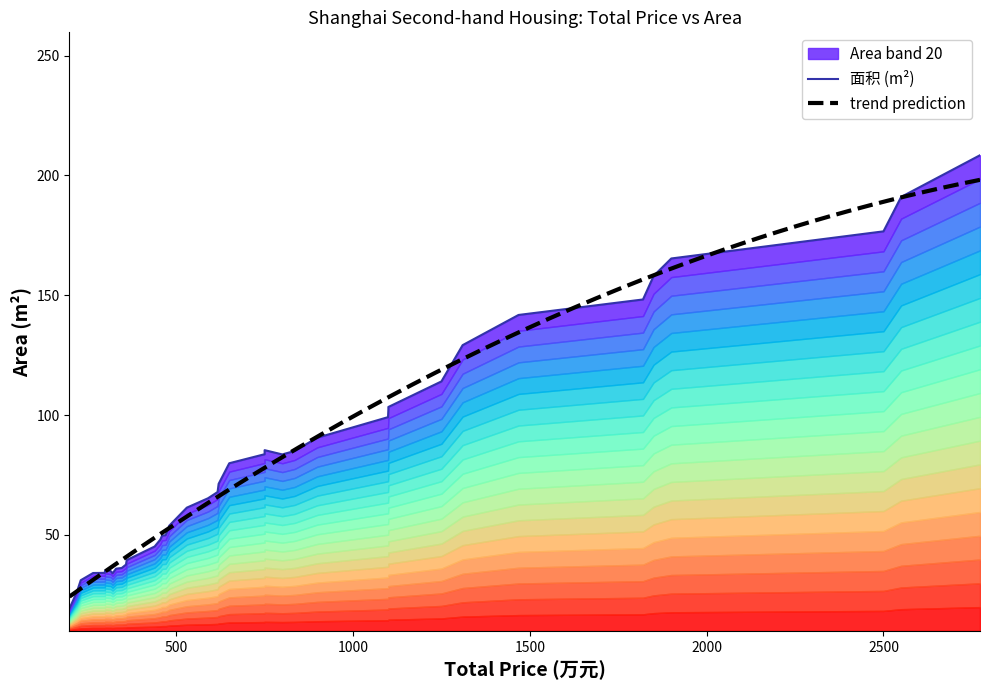

What is the value of the 面积_1 point at the 14th from the left?

101.4